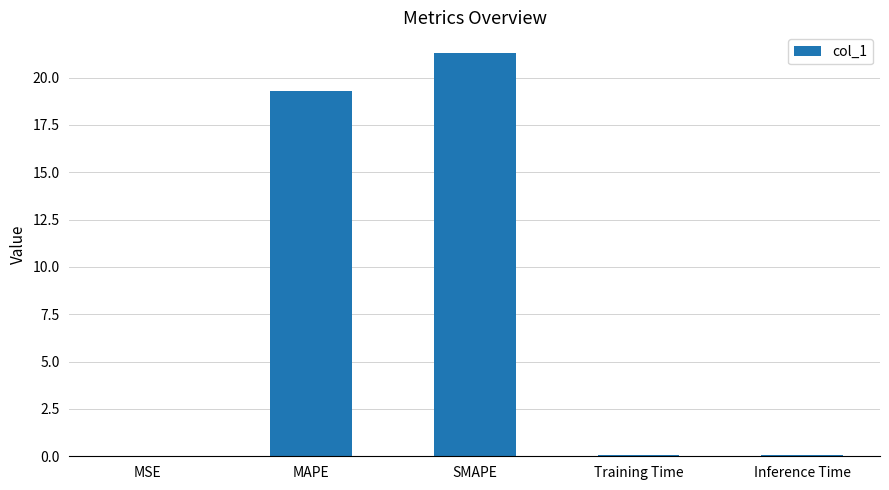

What value does the data have at MAPE?

19.3